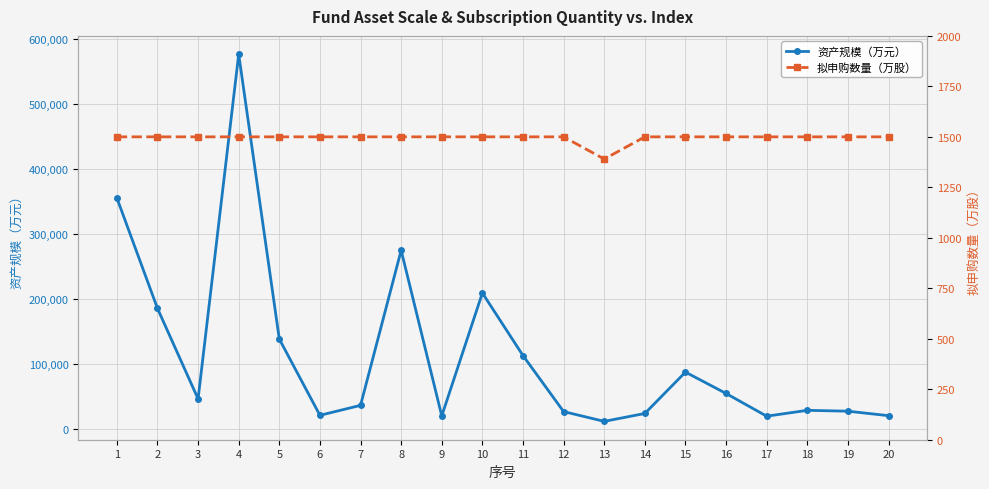

Where is 资产规模（万元） nearest to the value 293783?

8